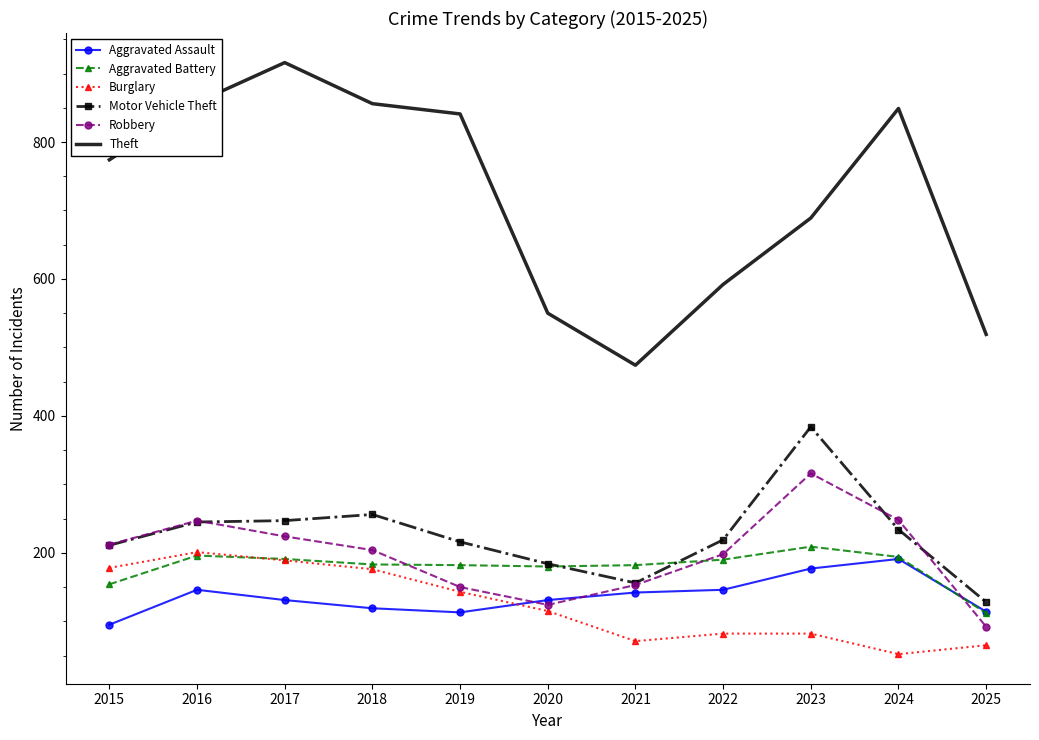

Rank the series by their maximum value, from highest to lowest.

Theft, Motor Vehicle Theft, Robbery, Aggravated Battery, Burglary, Aggravated Assault